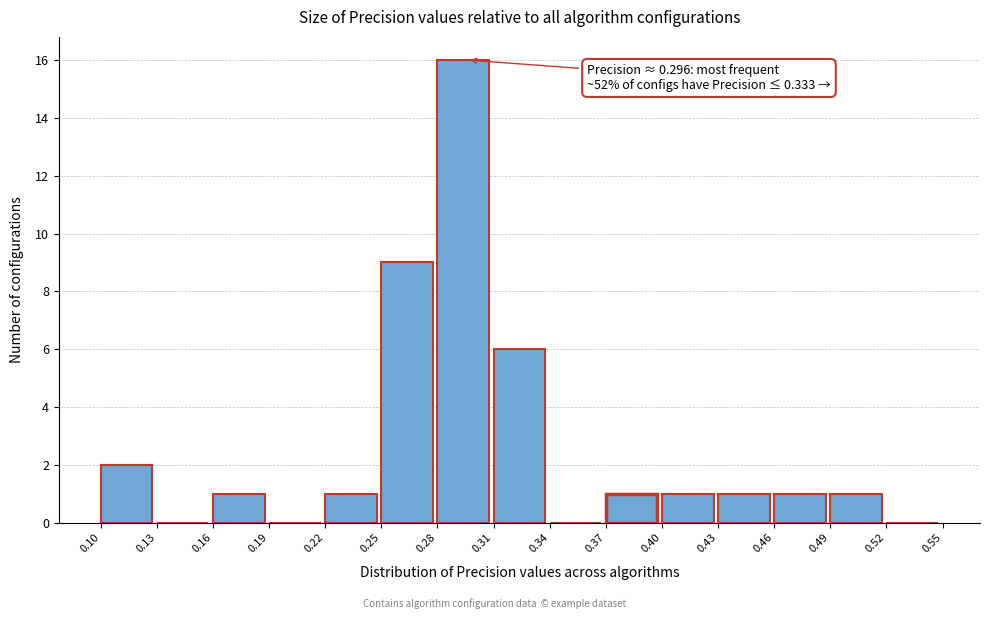

Which range on the x-axis has the tallest bar?

0.28 to 0.31